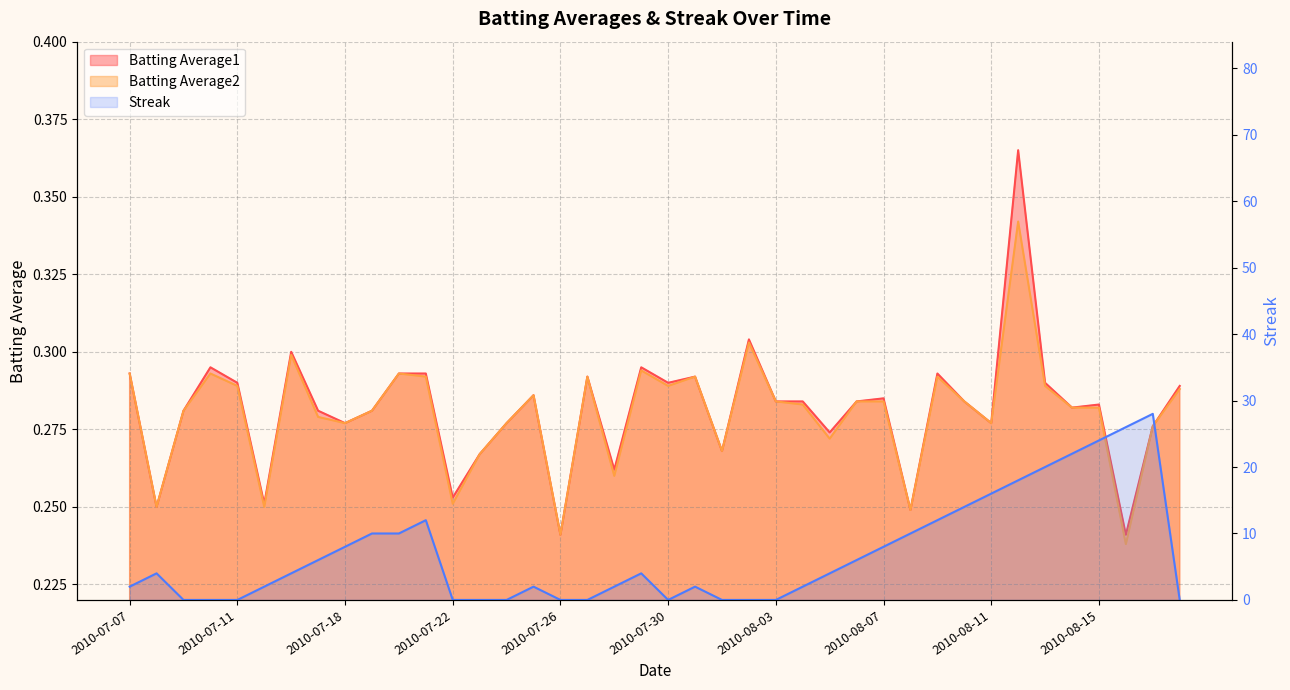

The Batting Average1 series shows 0.1 at 2010-07-30. True or false?

False